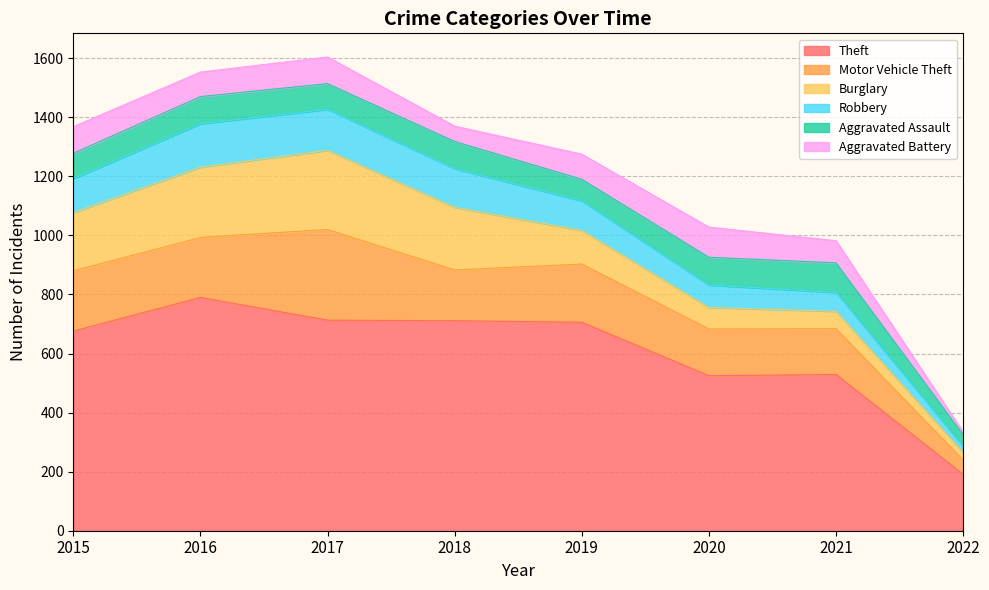

True or false: Burglary has a value of 197 at 2015.

True